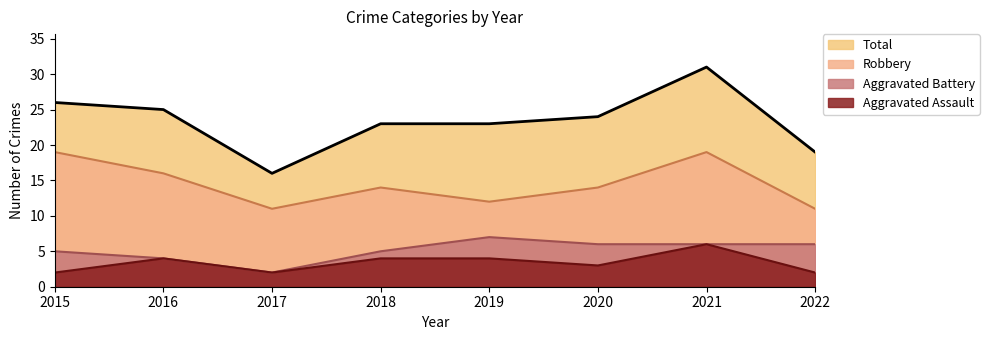

Which series changed the most between 2020 and 2022?

Total